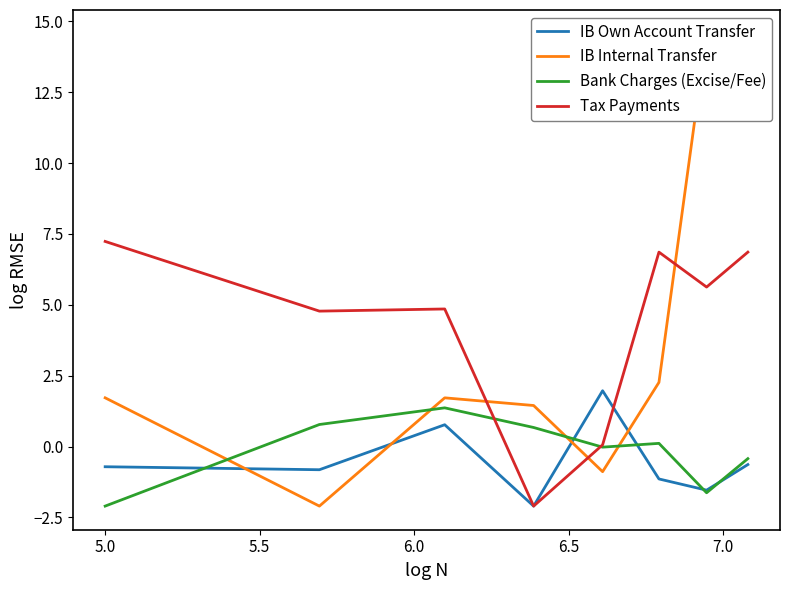

What is the lowest value of the IB Own Account Transfer series?

-2.1